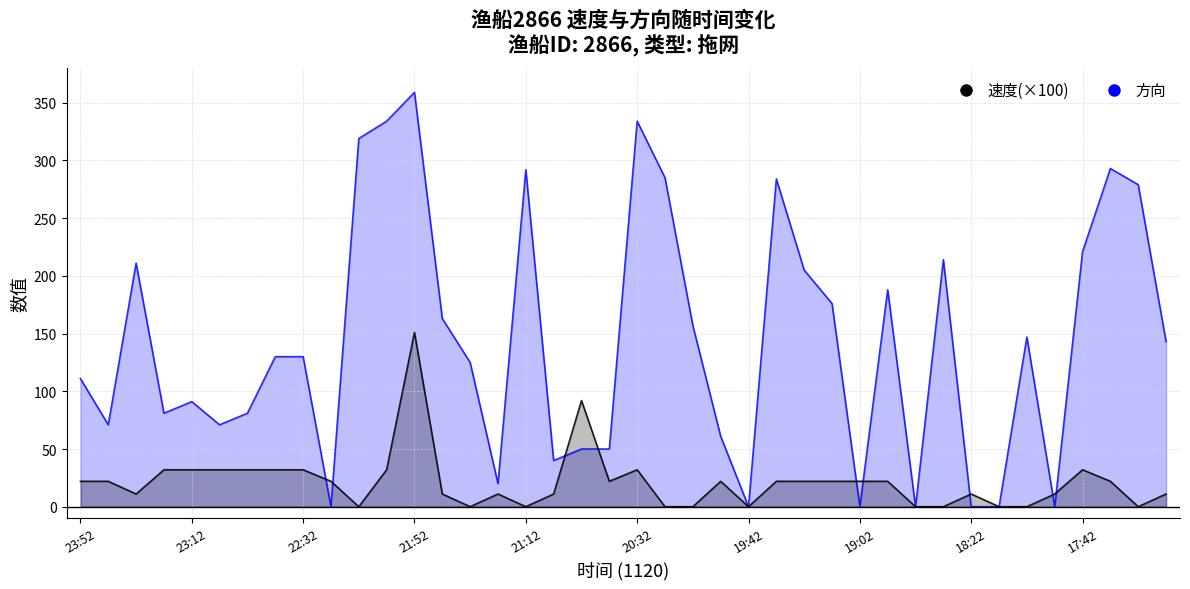

Where does the 方向 series first go above 130?

23:32